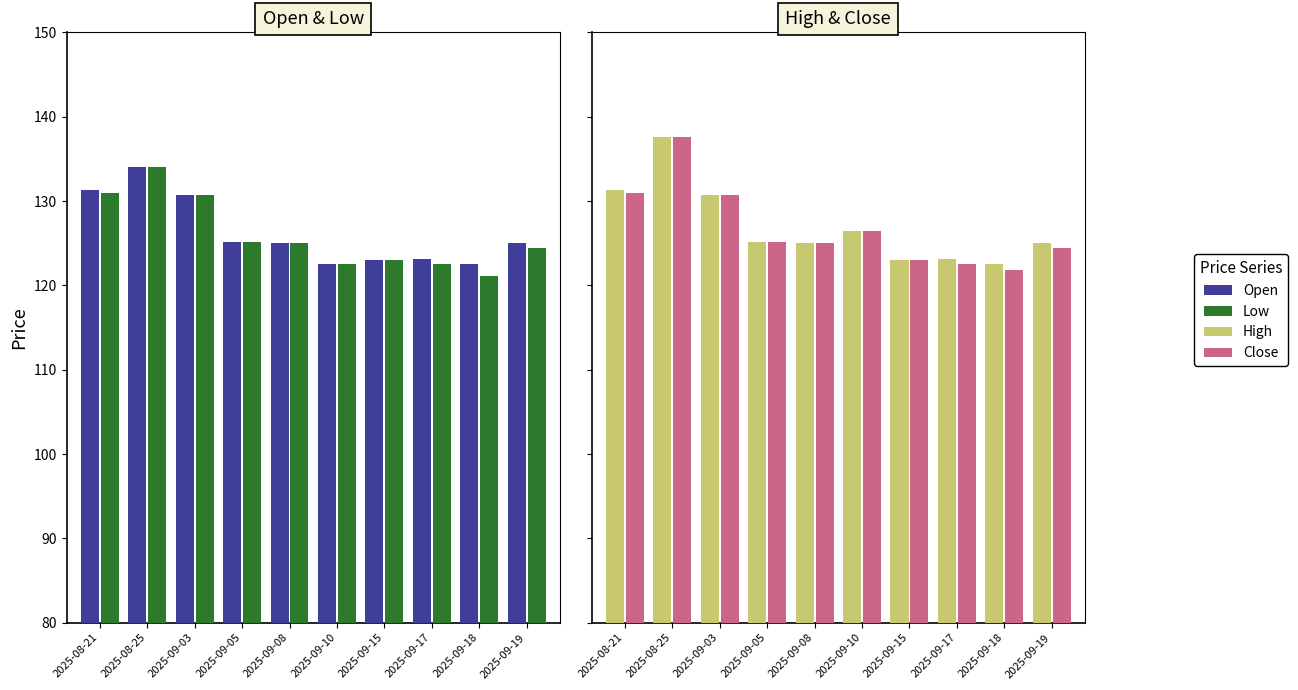

At which category is the sum across all series the highest?

2025-08-25